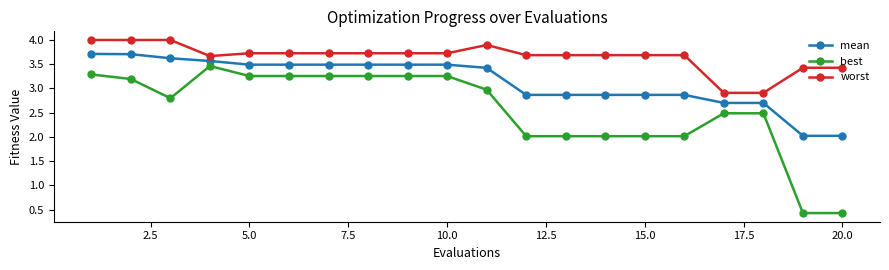

True or false: best and worst cross at least once.

False